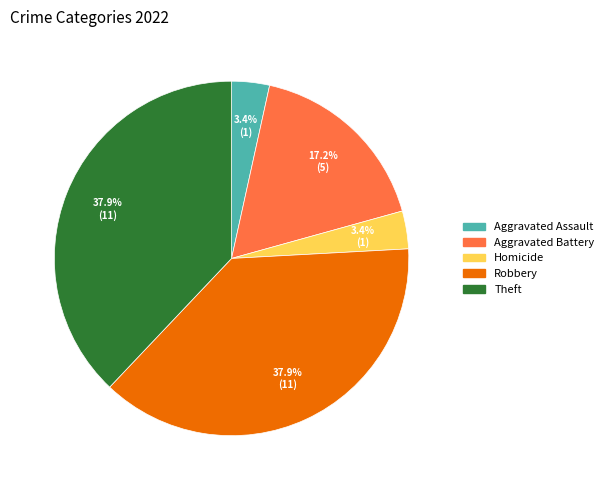

Does any single category account for the majority?

No